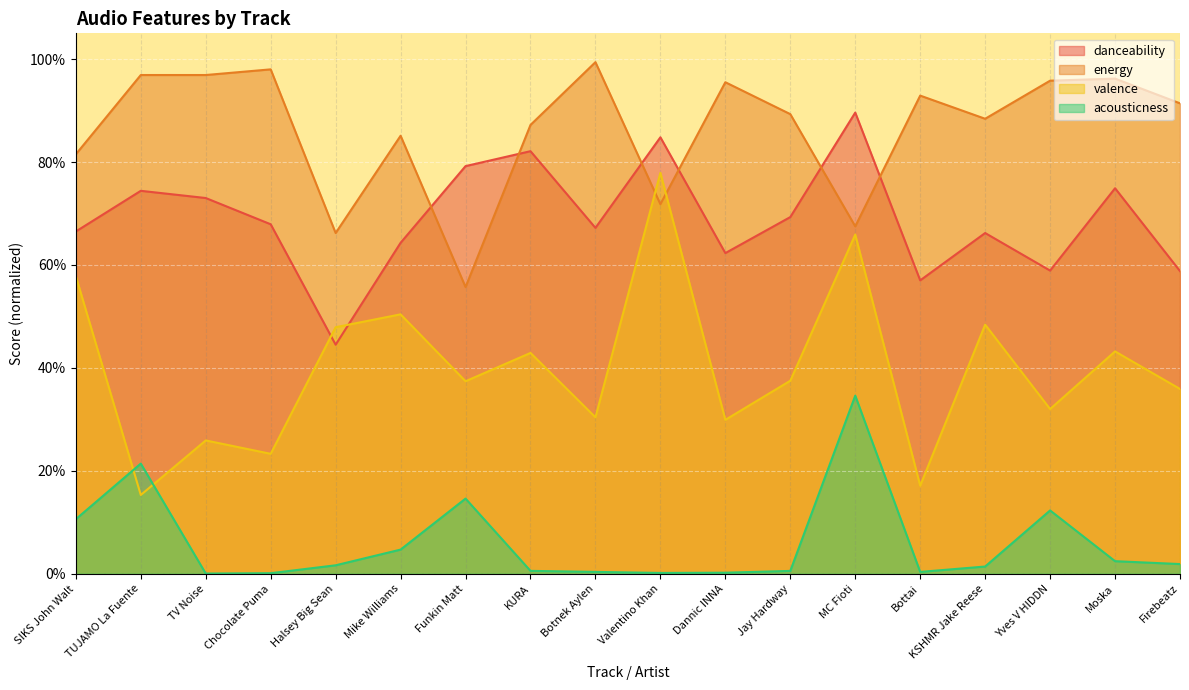

What is the label of the 14th point from the right?

Halsey Big Sean